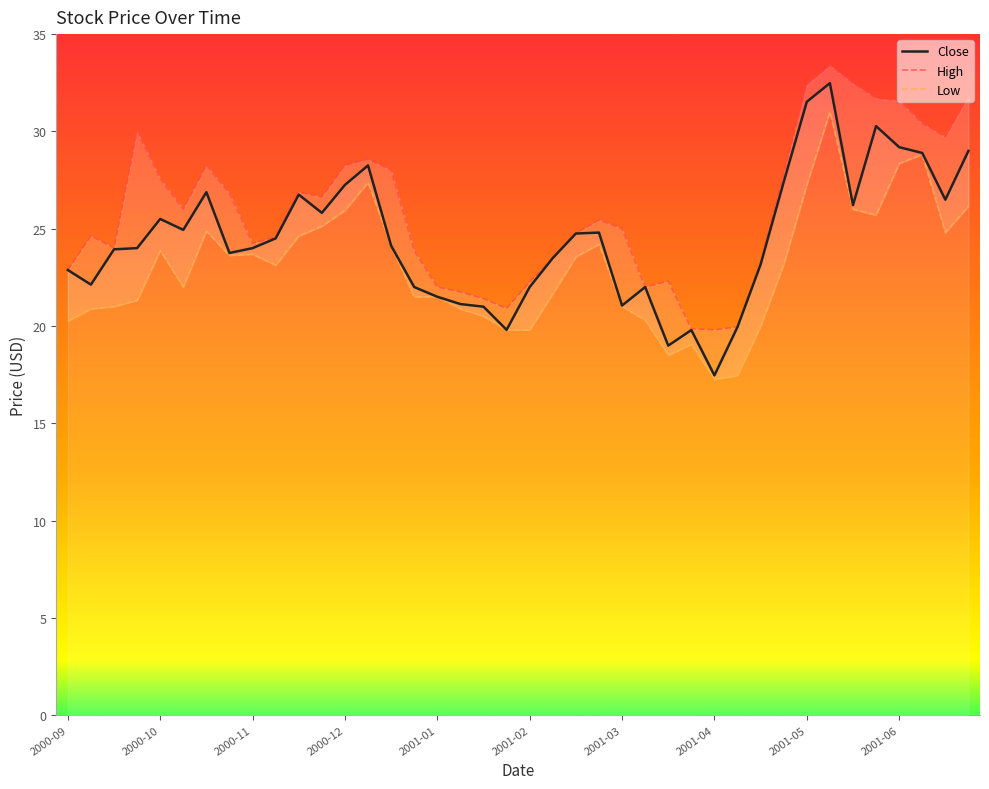

What is the minimum value for Close?

17.5